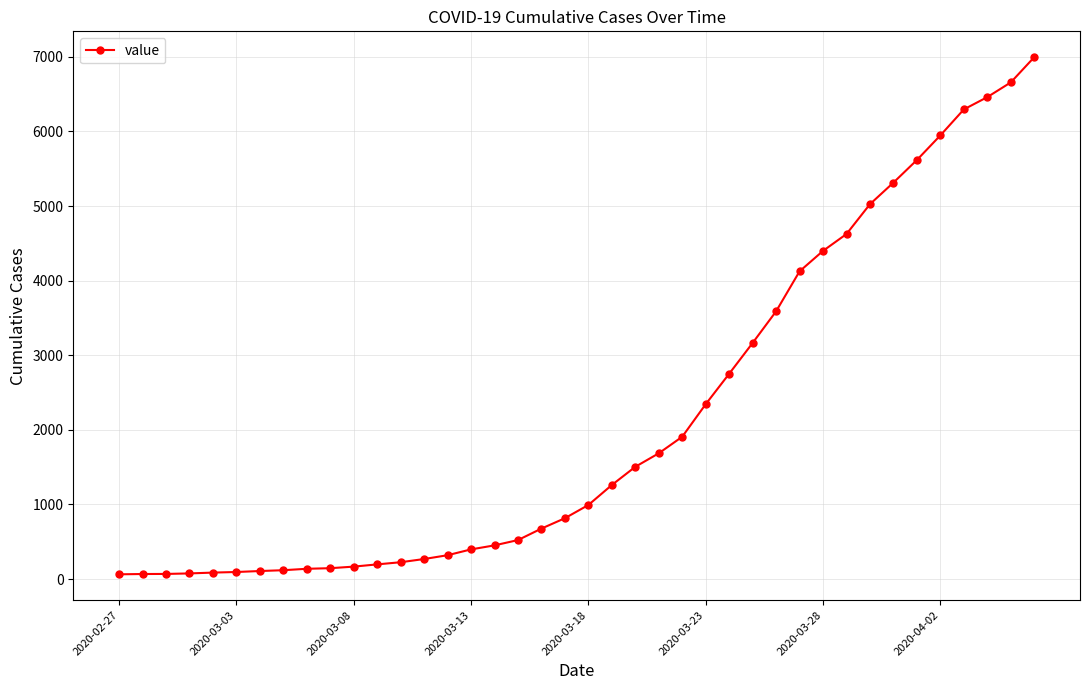

Count the number of categories in the chart.

40